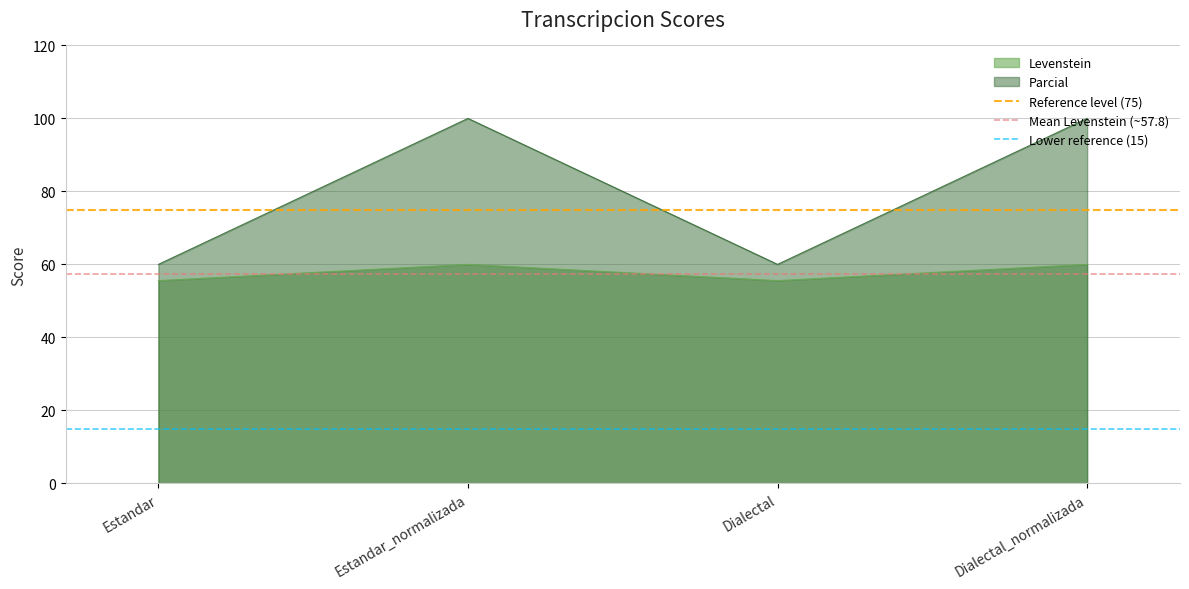

True or false: Lower reference (15) has a value of 15.0 at Estandar_normalizada.

True